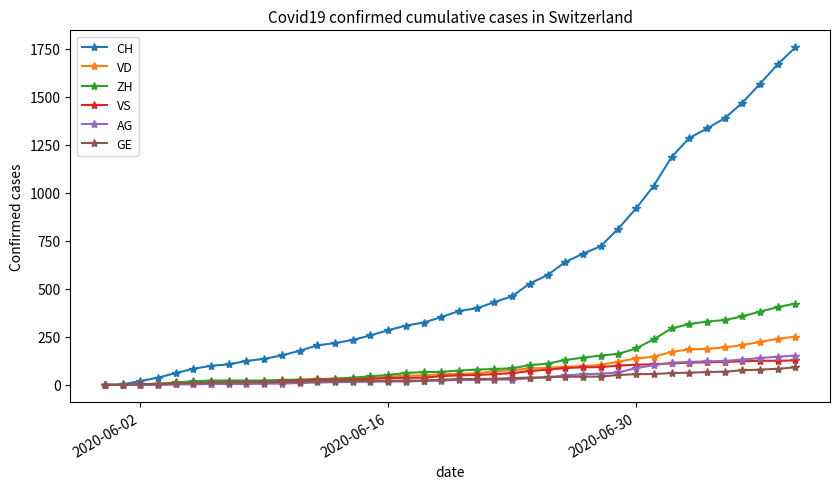

Which series has the largest total across all categories?

CH